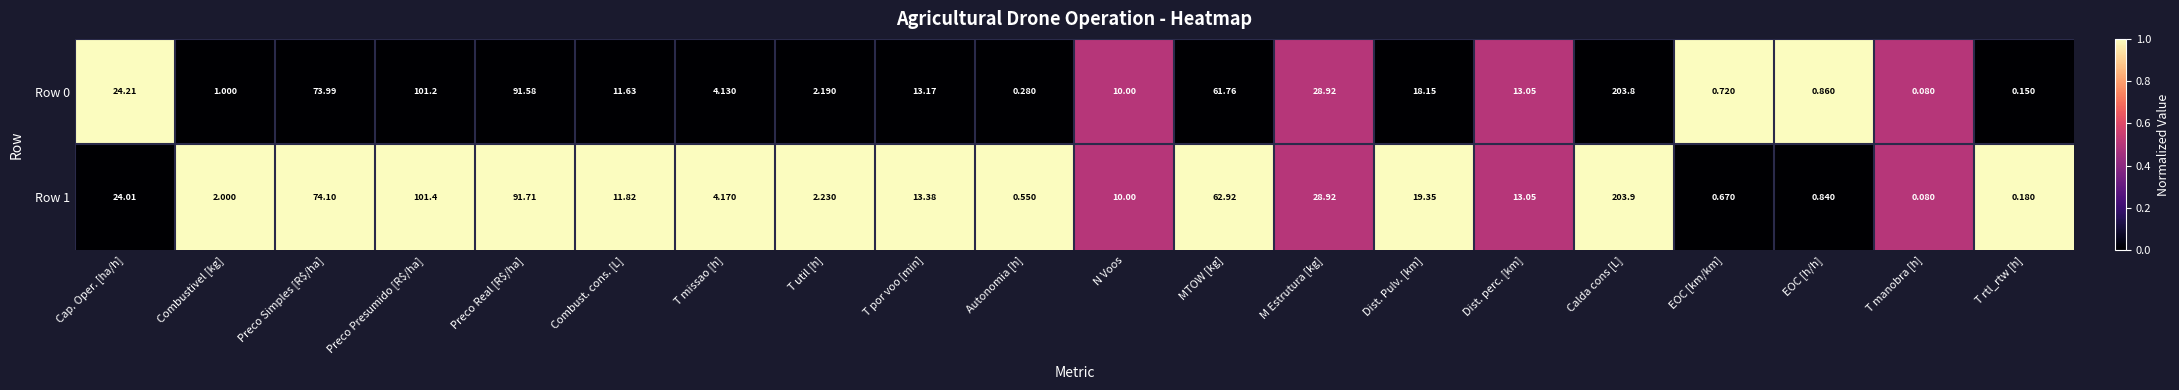

Which category has the highest value in the Row 0 series?

Calda cons [L]